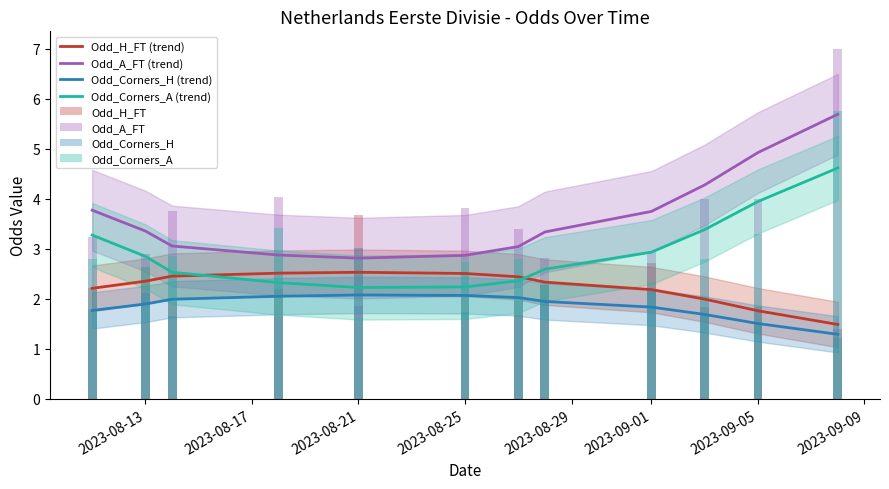

The Odd_A_FT series shows 3.4 at 16. True or false?

True